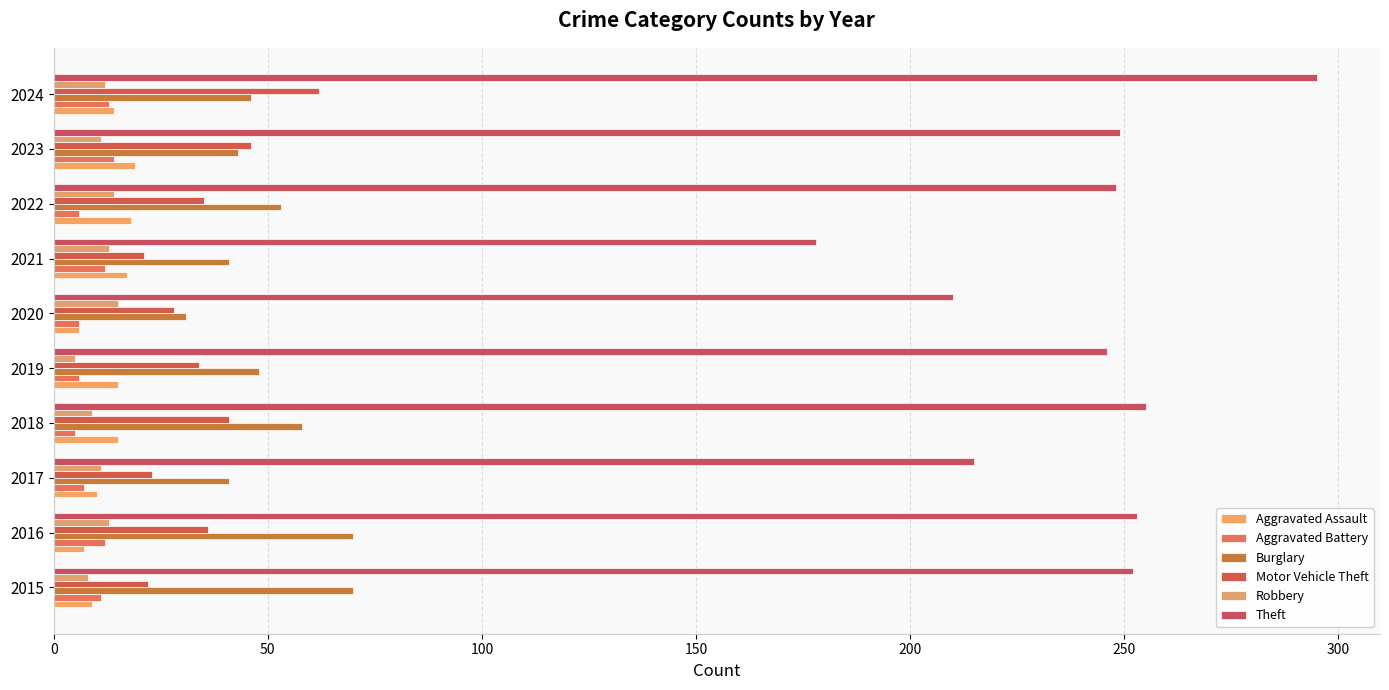

How many series are shown in this chart?

6